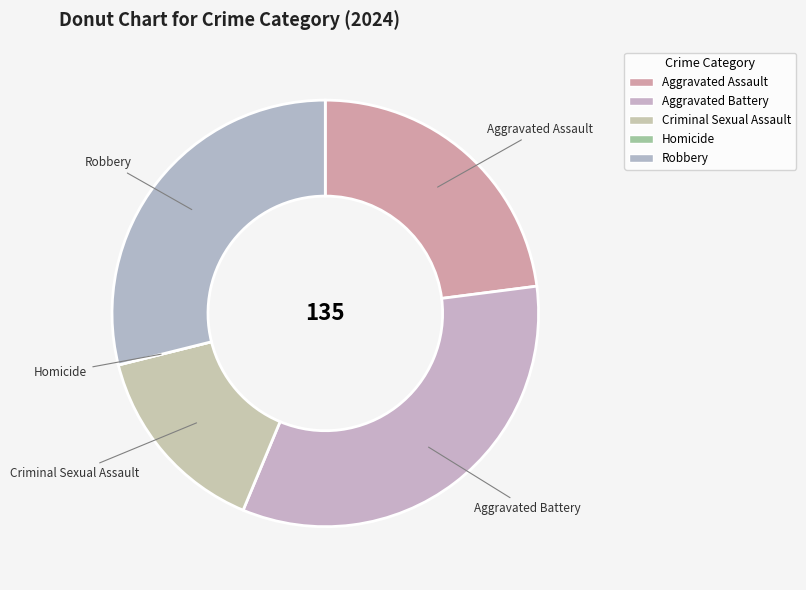

What is the ratio of the value at Criminal Sexual Assault to the value at Robbery?

0.5